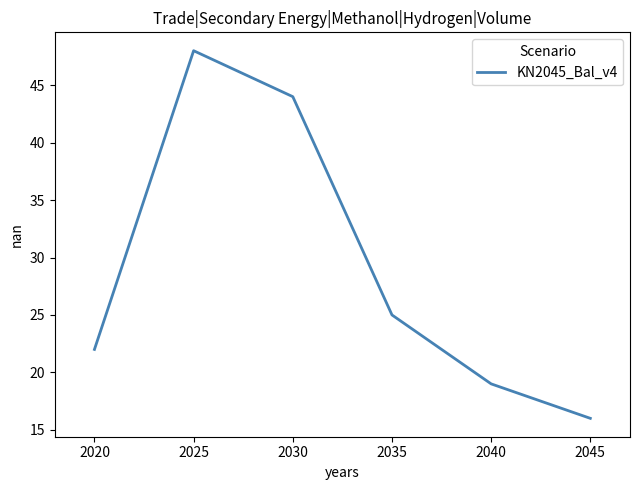

What is the change in value from 2030 to 2040?

-25